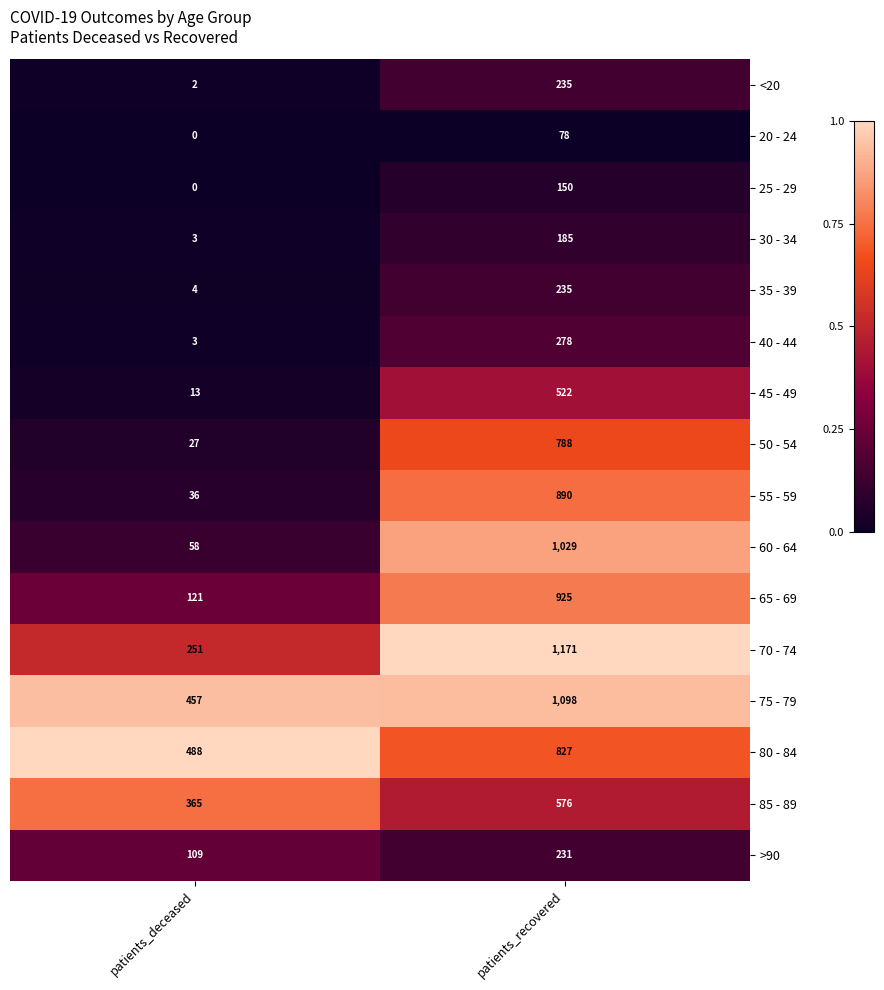

Is it true that 45 - 49 equals 8 at patients_deceased?

False